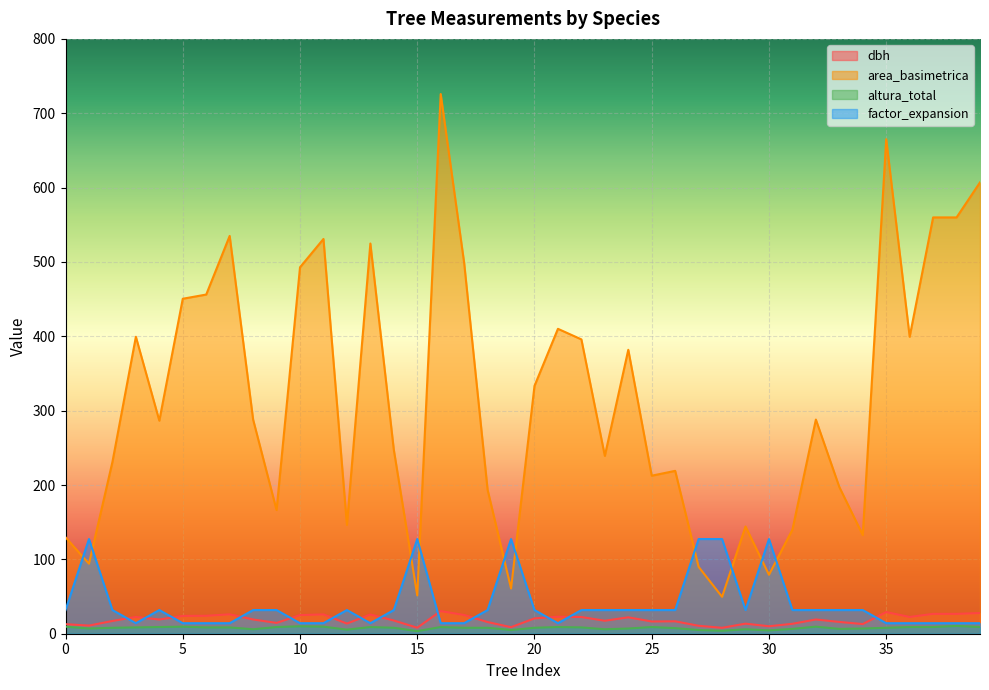

What is the value of the altura_total point at the 27th from the left?

8.0